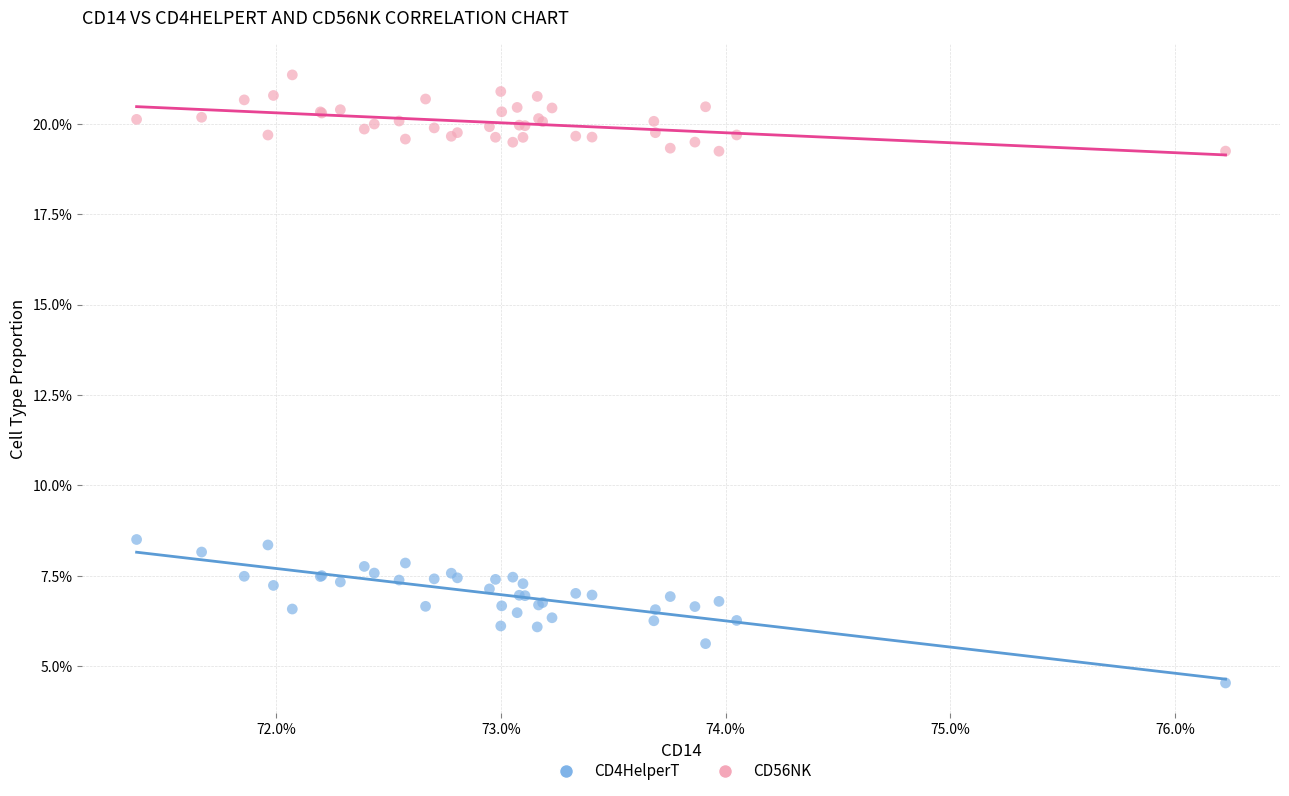

Which series contains the highest Y value?

CD56NK